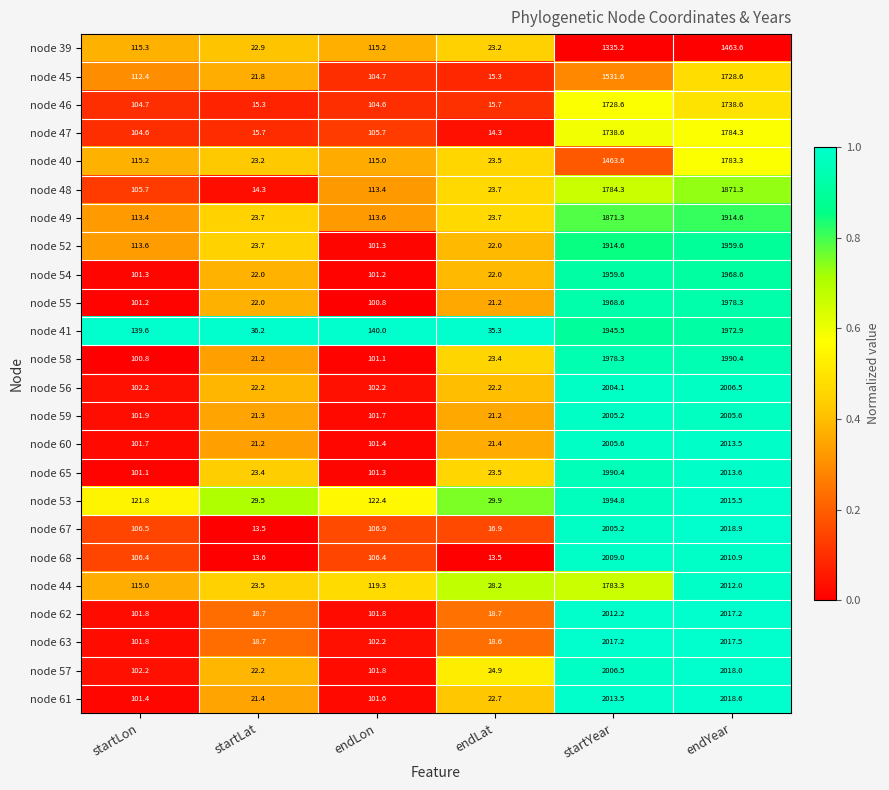

Which series changed the most between startYear and endYear?

node 40